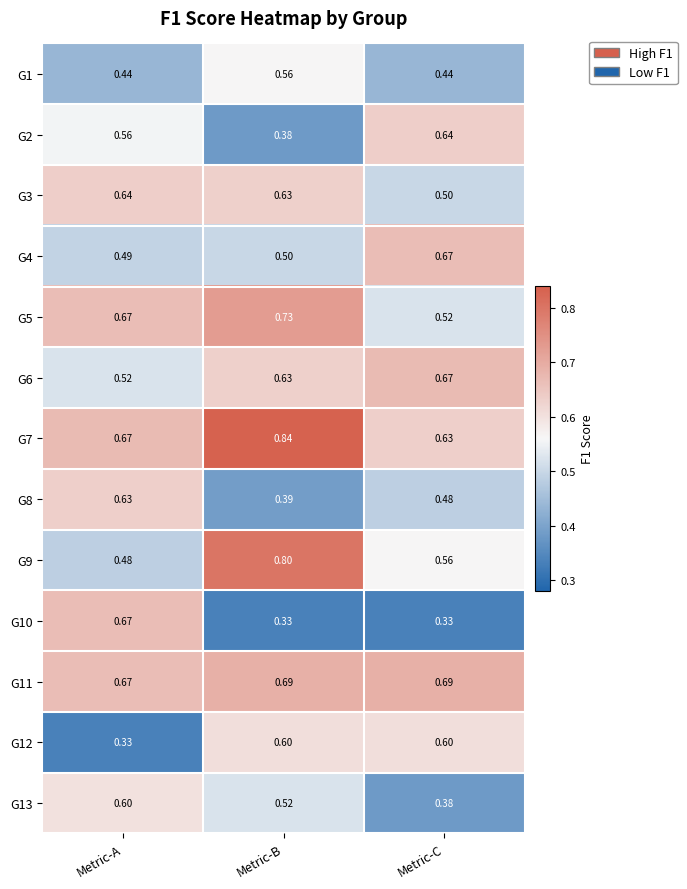

At which category does the chart reach its peak across all series?

Metric-B